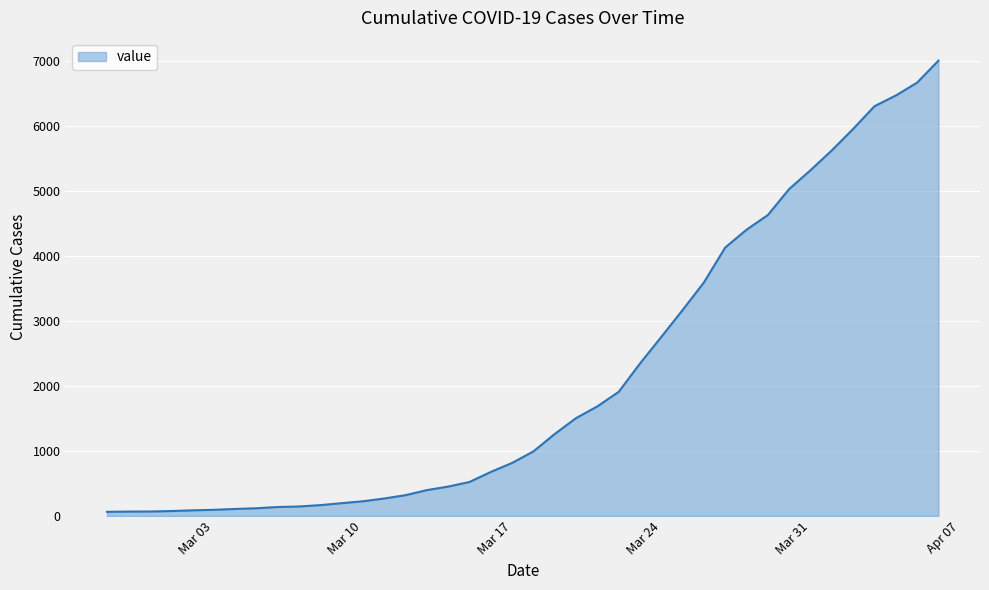

What is the maximum value shown in the chart?

7004